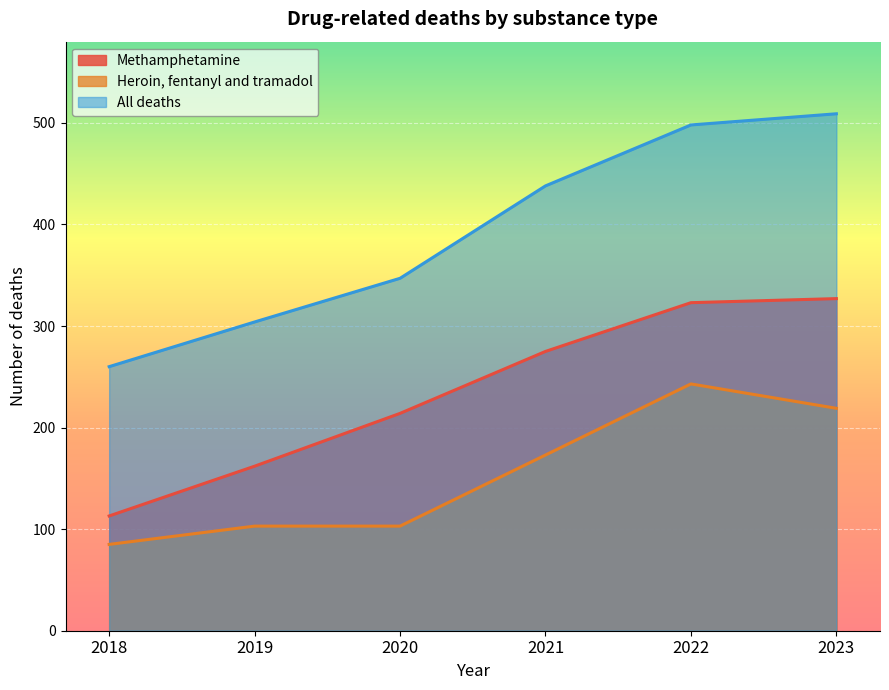

List the series in order of their peak value, highest first.

All deaths, Methamphetamine, Heroin, fentanyl and tramadol